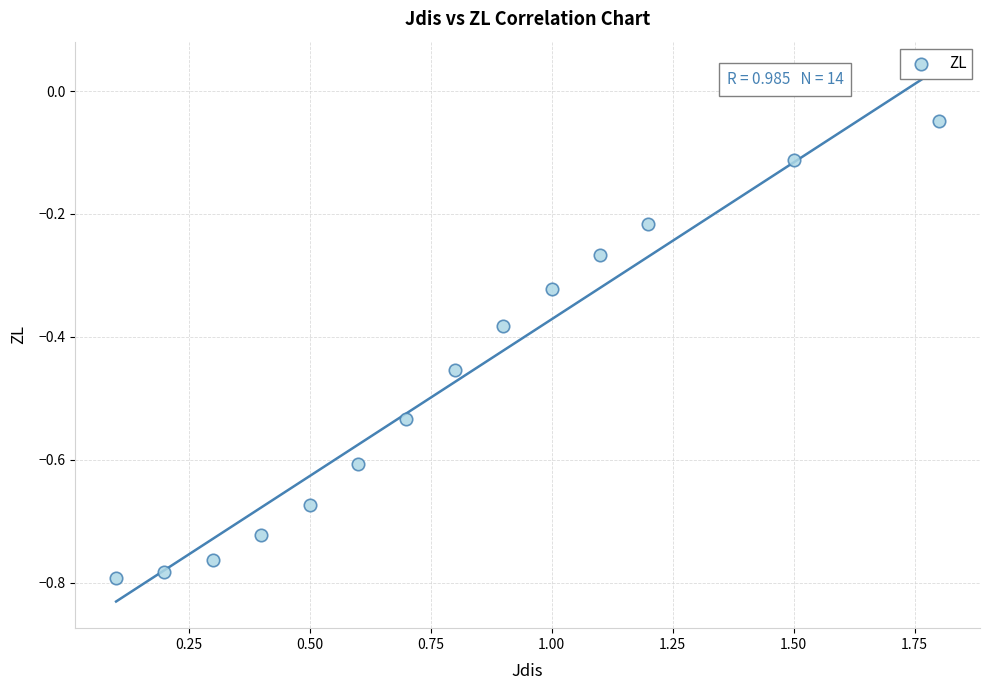

What is the range of Y values (max minus min)?

0.7